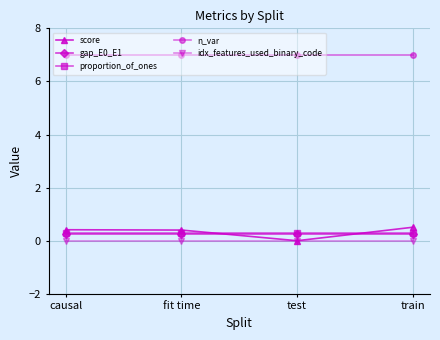

True or false: proportion_of_ones has more than 1 points higher than both neighbors.

False